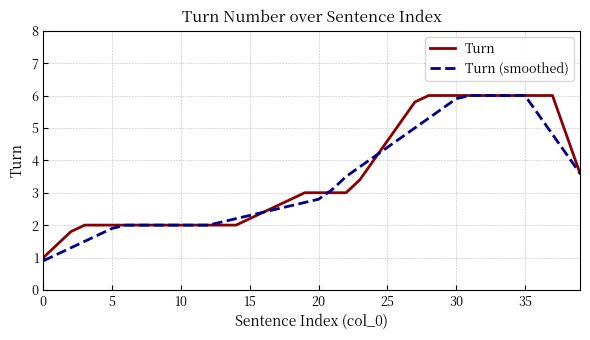

Which series has the largest range (max minus min)?

Turn (smoothed)